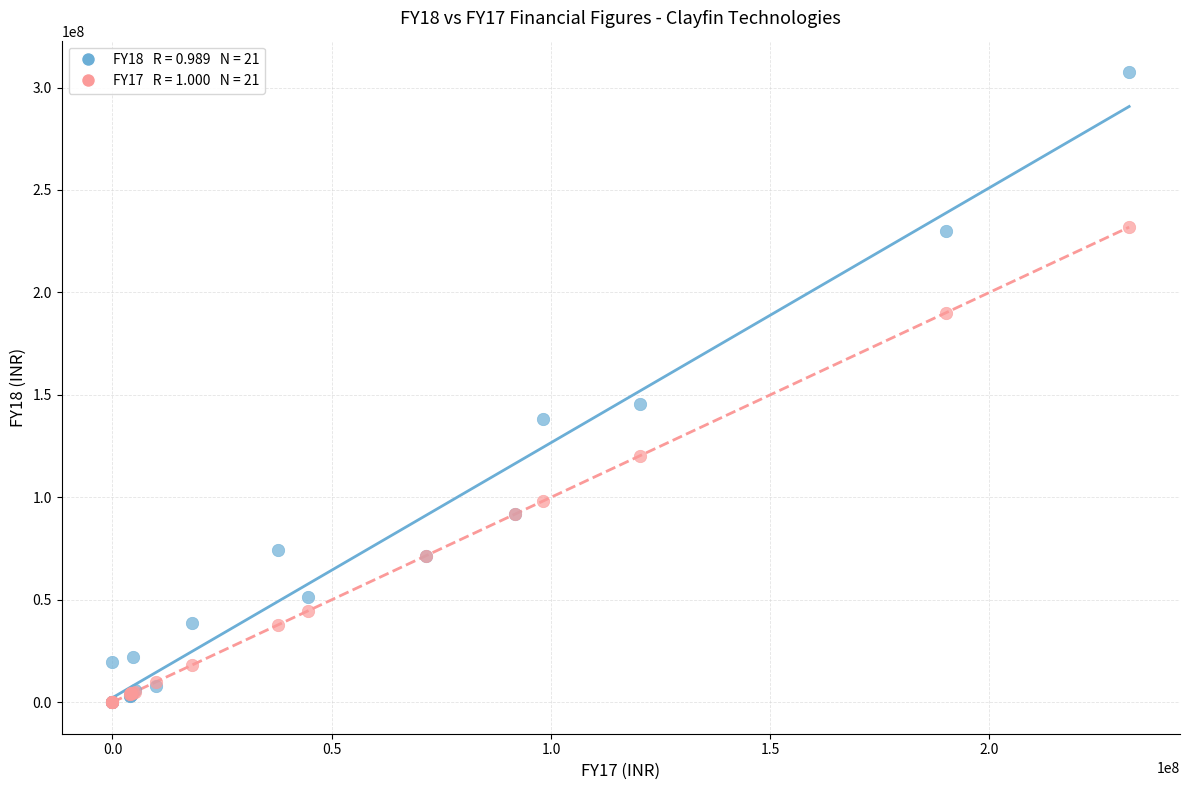

Across all series, what Y value is closest to 153747000?

145548000